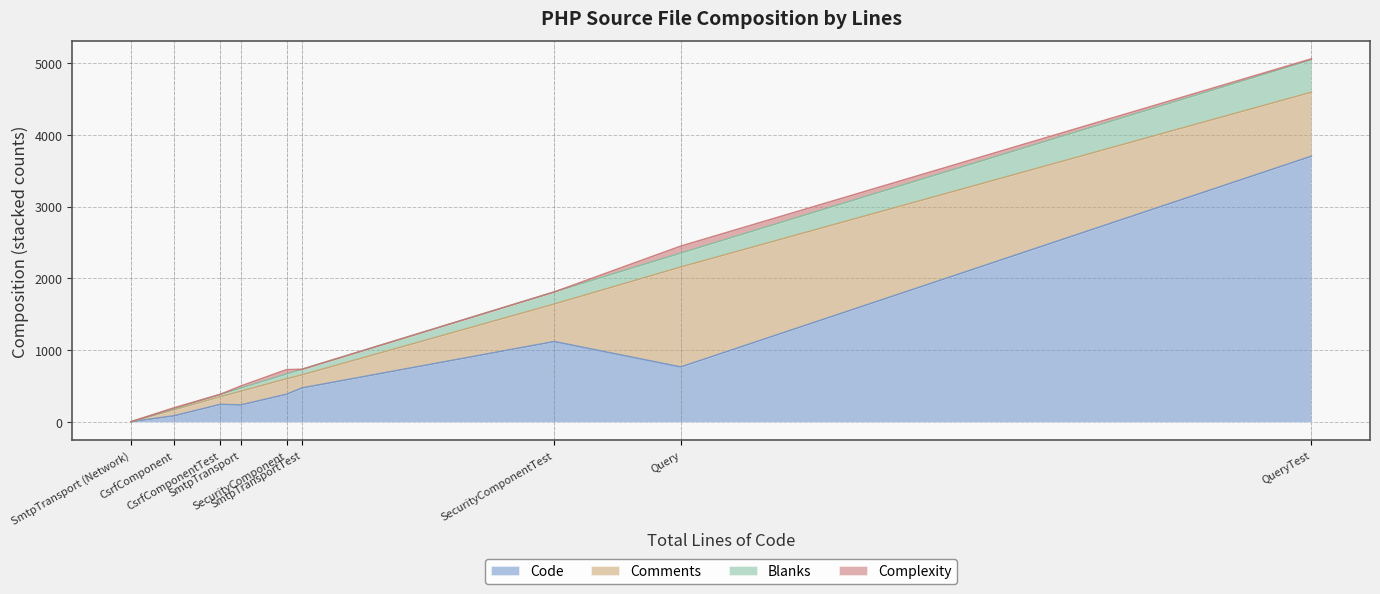

What is the highest value of the Code series?

3699